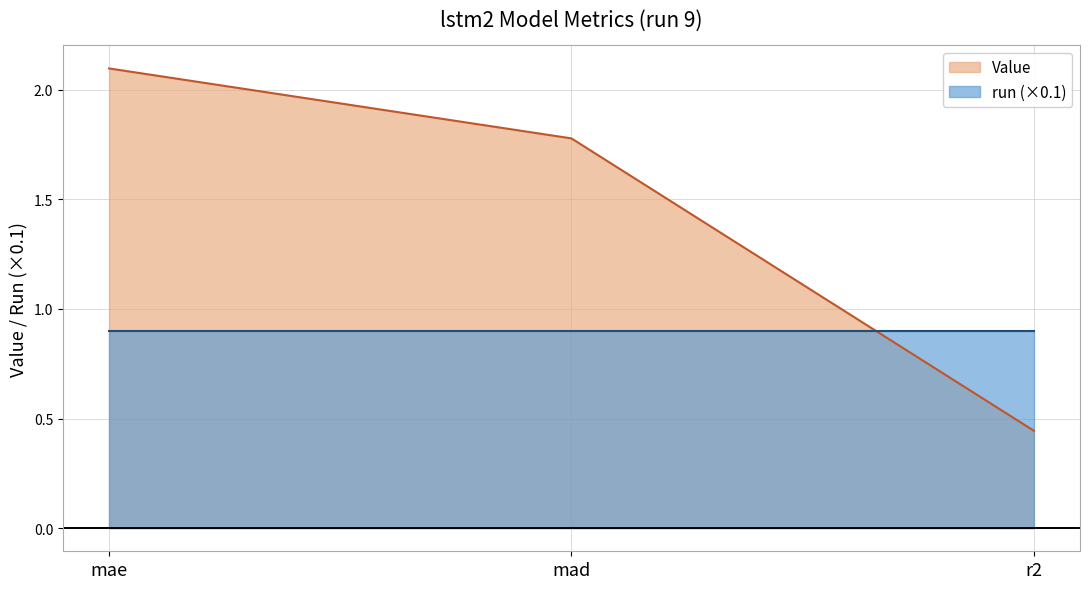

How many lines are shown in the chart?

2